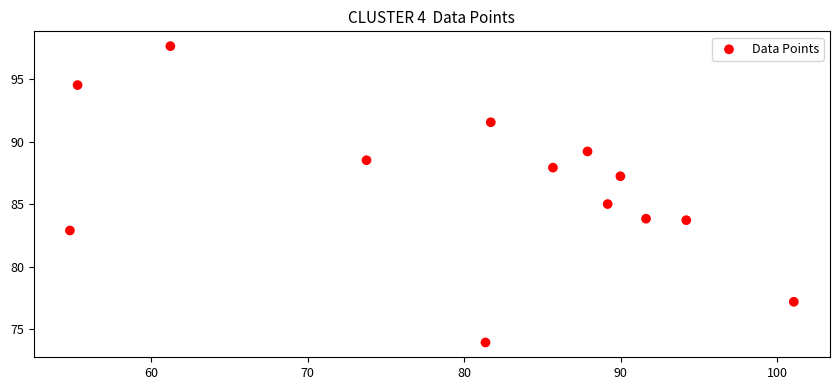

What is the range of X values (max minus min)?

46.2